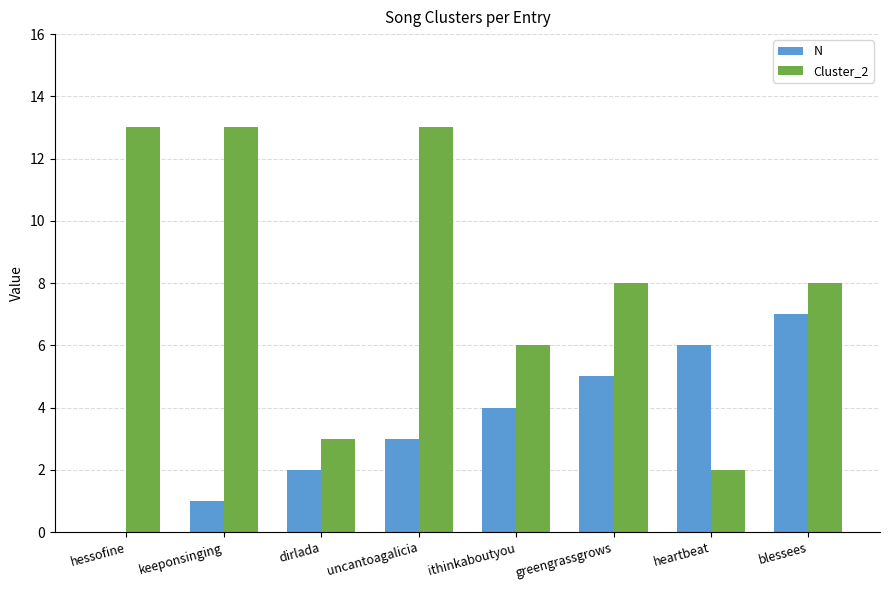

How many groups of bars are there?

8